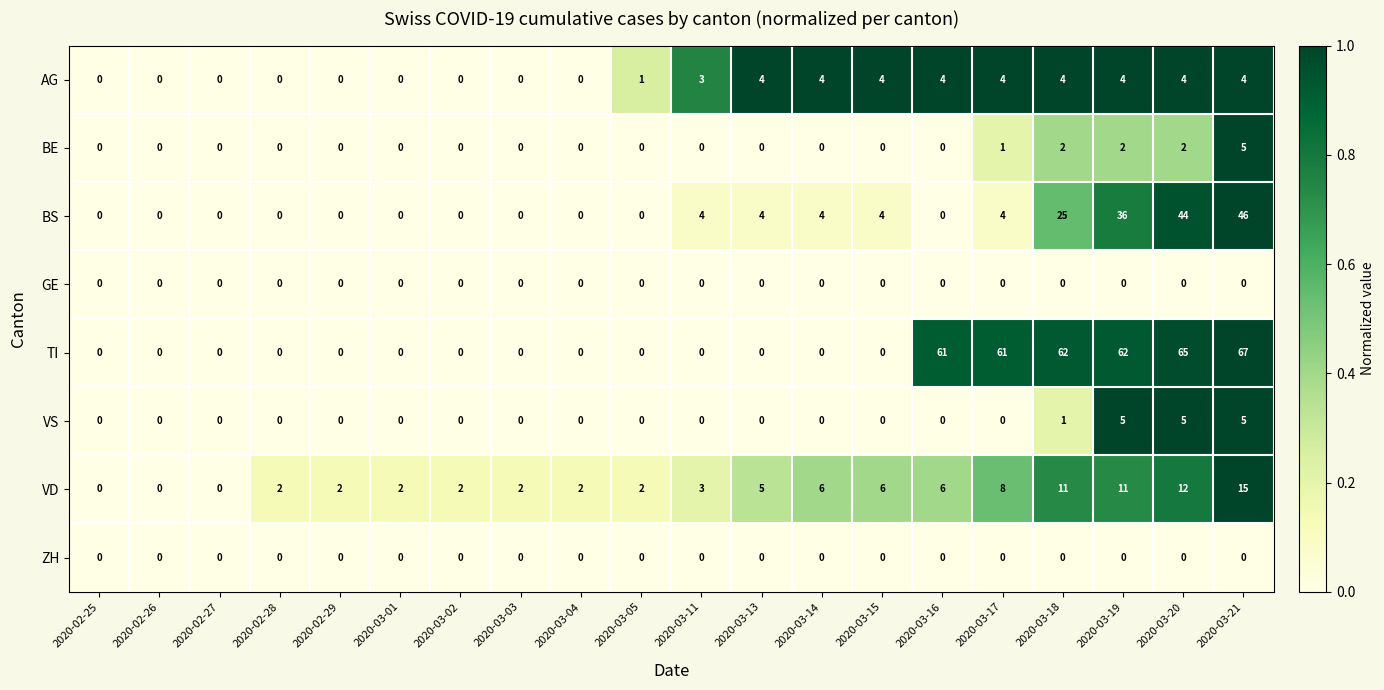

Which series has the widest spread of values?

TI